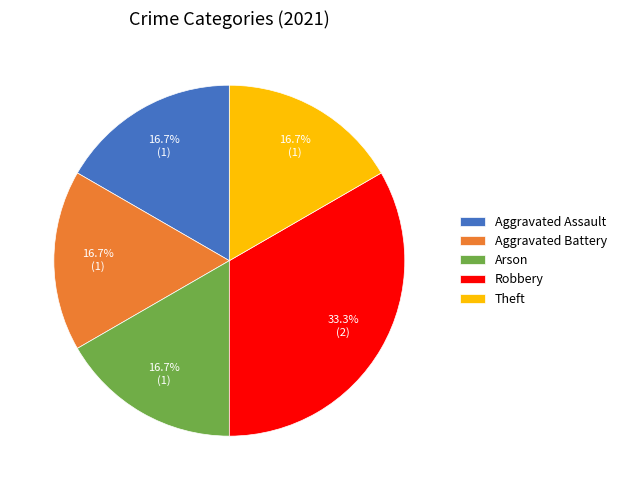

What percentage is the Theft slice, to the nearest percent?

17%